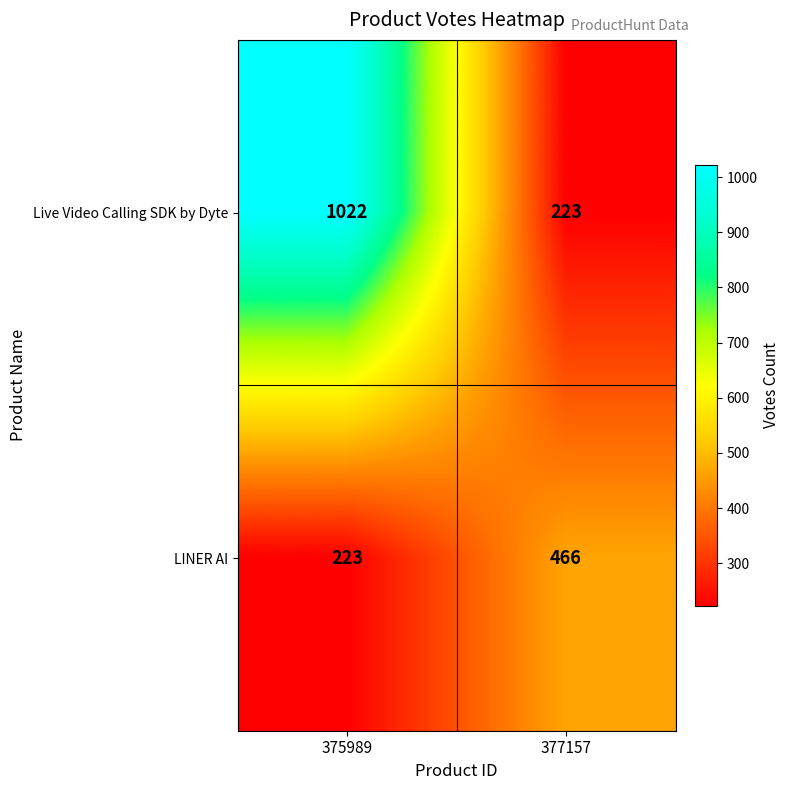

How many distinct data groups are displayed?

2